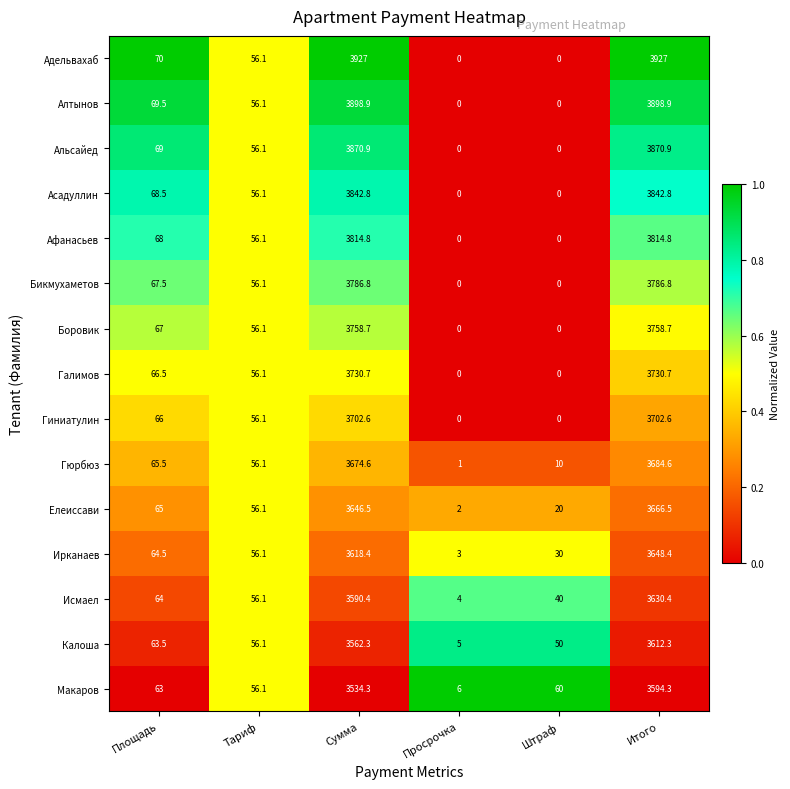

How many categories are shown in the chart?

6